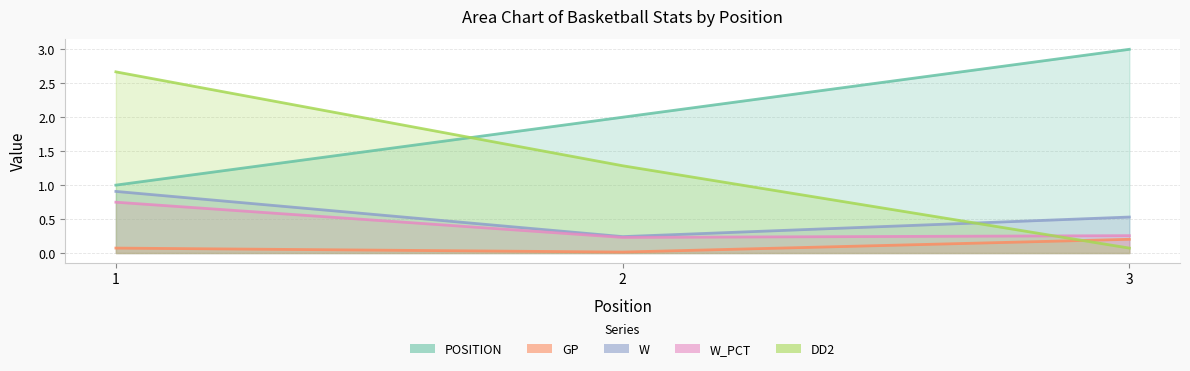

Where is POSITION nearest to the value 2?

2